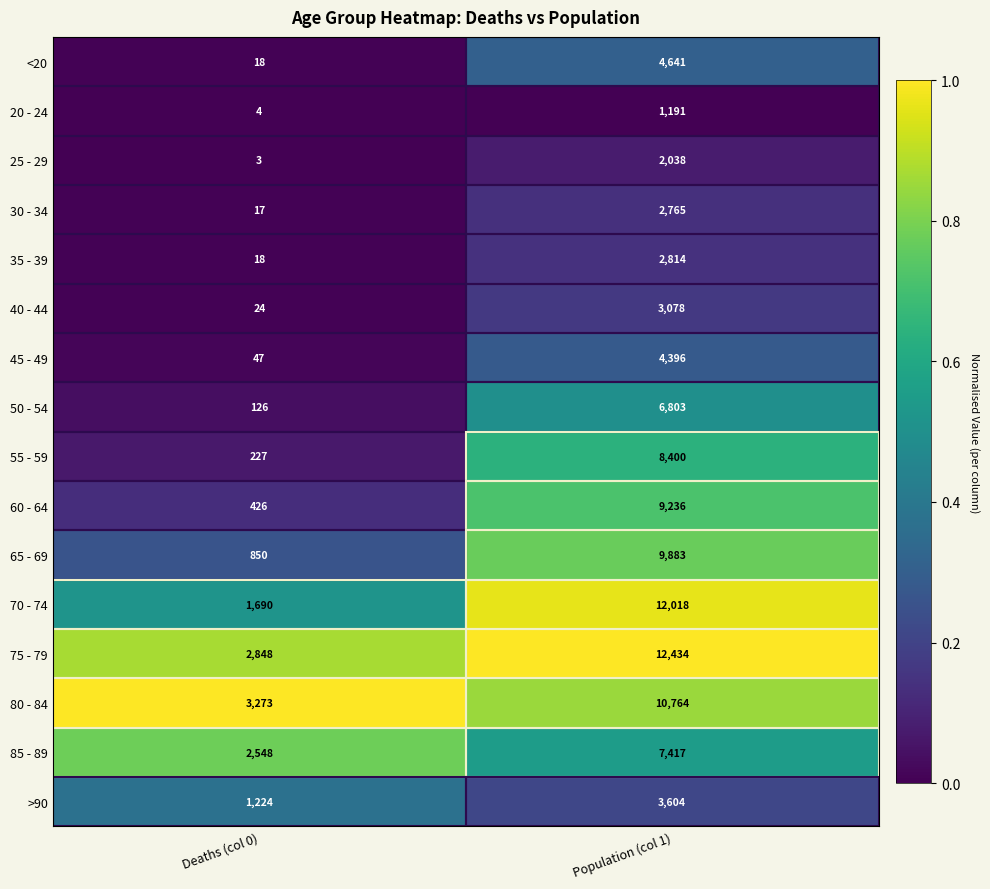

Count the number of categories in the chart.

2